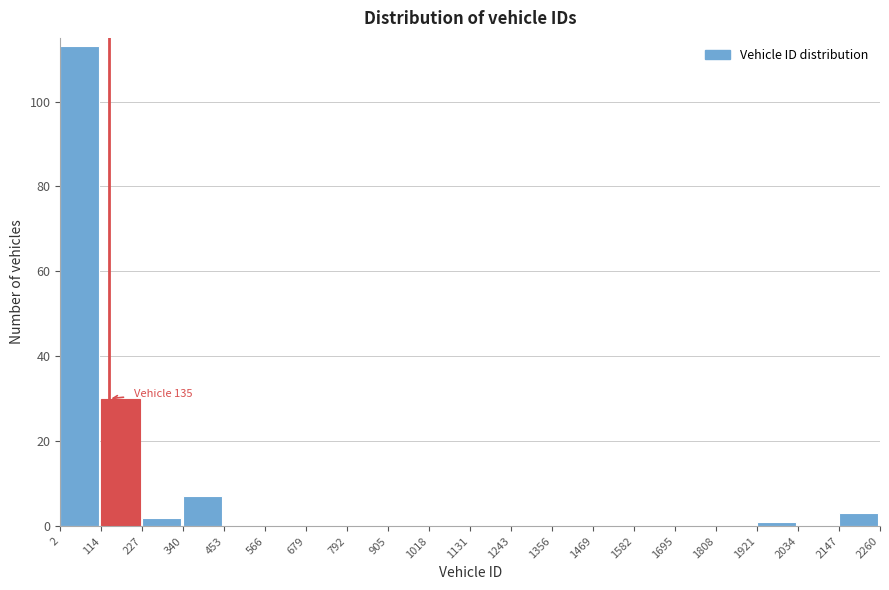

Over which range of the x-axis is the bar tallest?

2 to 114